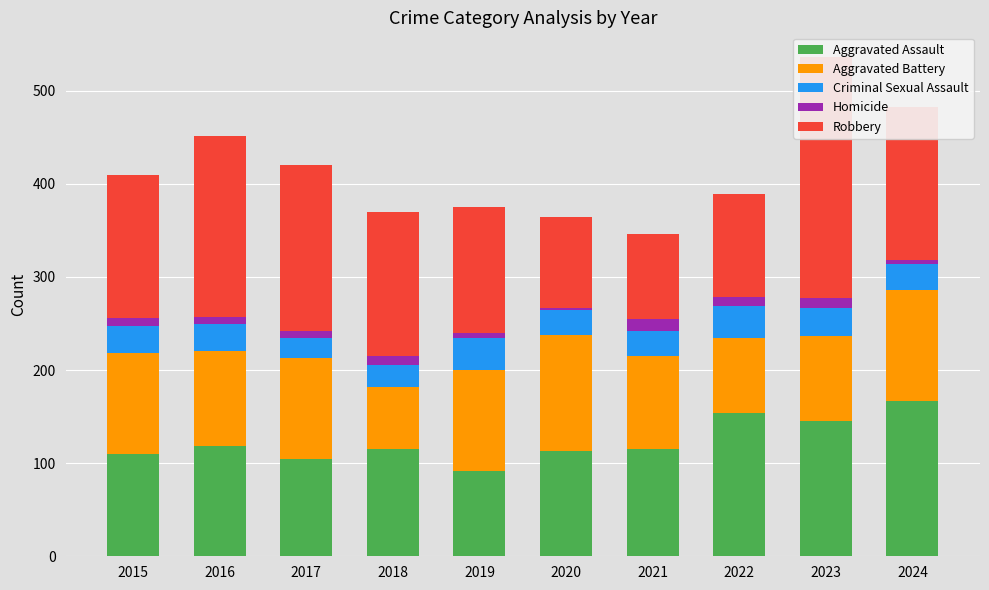

How many bars are there in each group?

5